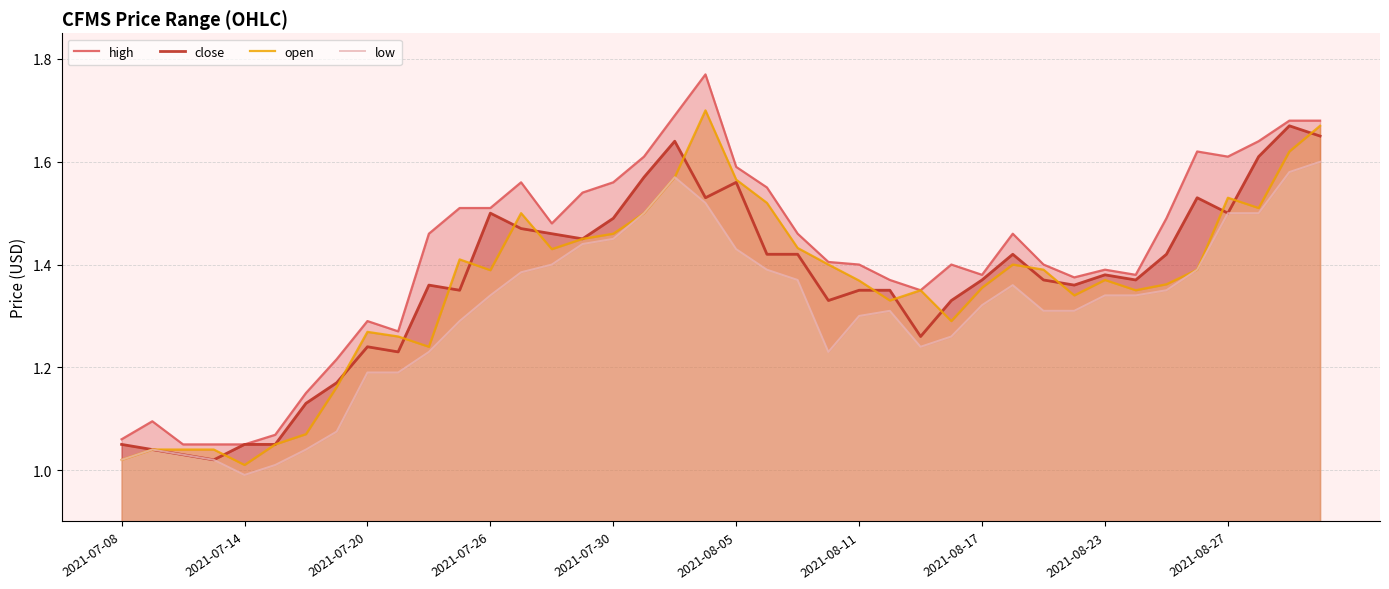

What is the lowest value of the low series?

1.0